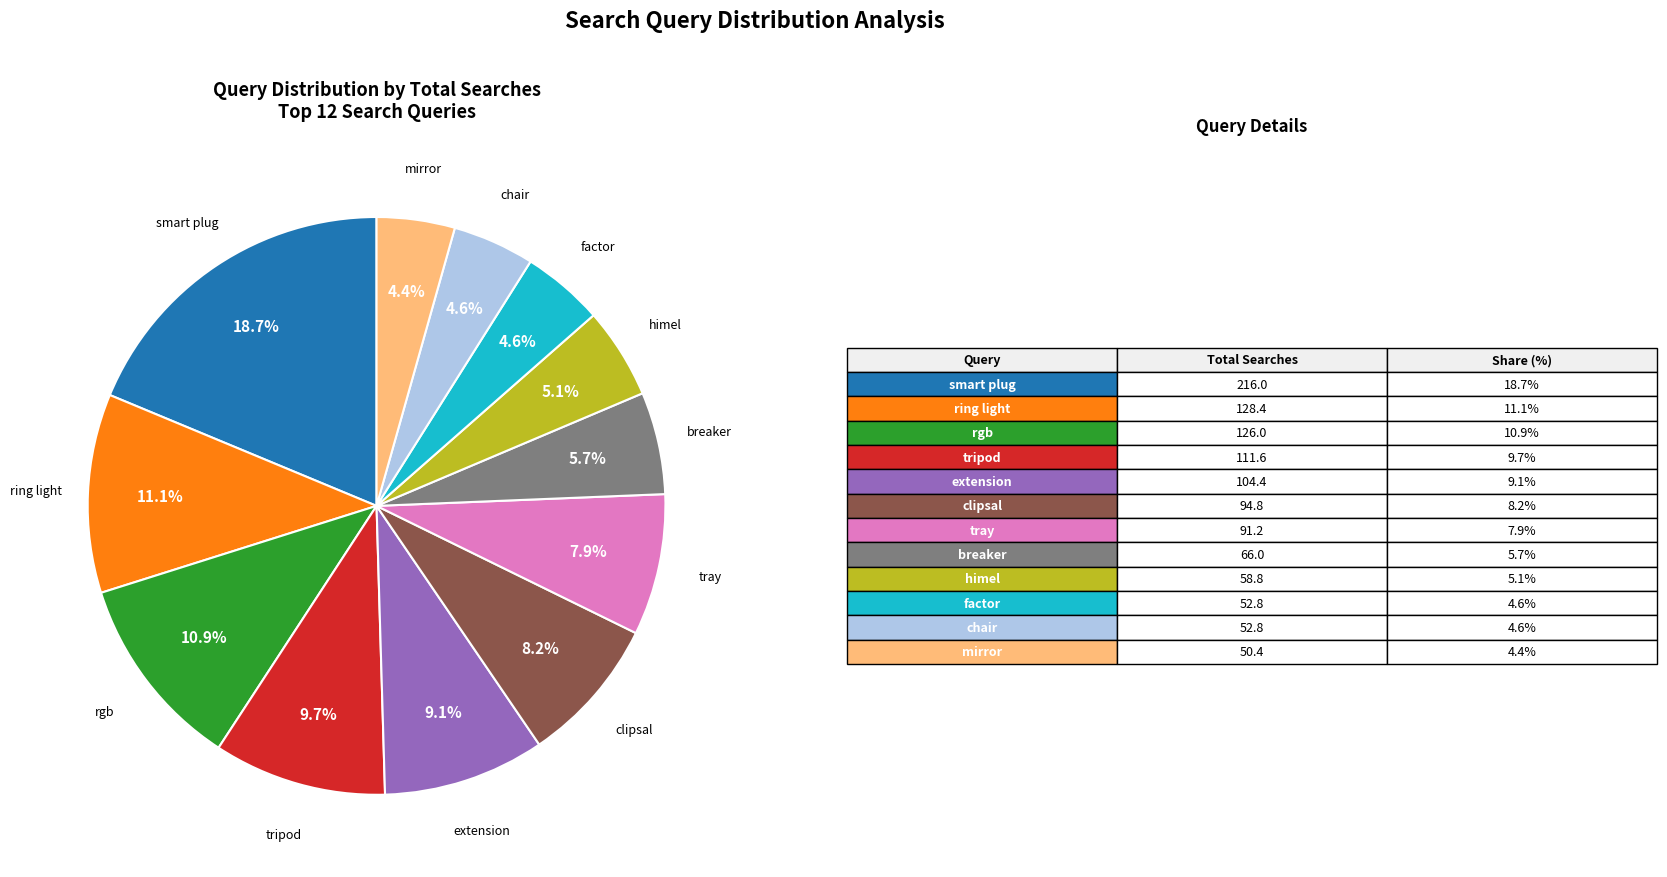

Does any single category account for the majority?

No